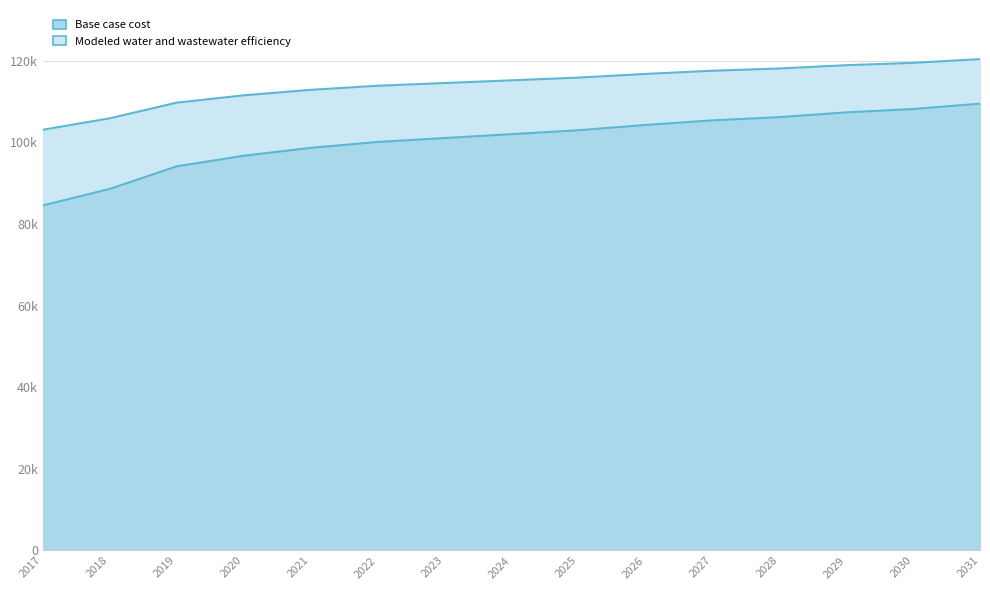

Rank the series by their average value, from lowest to highest.

Base case cost, Modeled water and wastewater efficiency